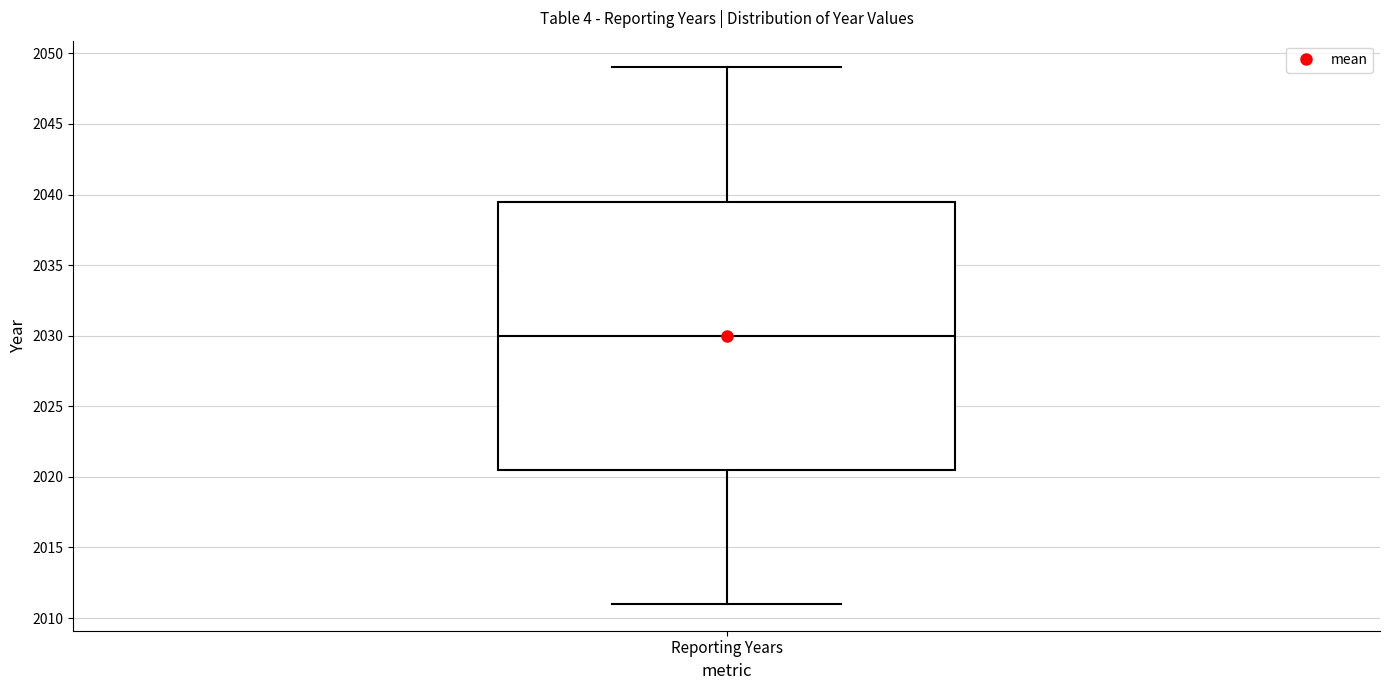

Transcribe this box plot: give where the median line is, the range the box spans, and where the two whiskers end, as read against the y-axis. The values are not printed on the chart, so give them approximately, as read against the axis.

median 2030.0, box 2020.5 to 2039.5, whiskers 2011.0 to 2049.0